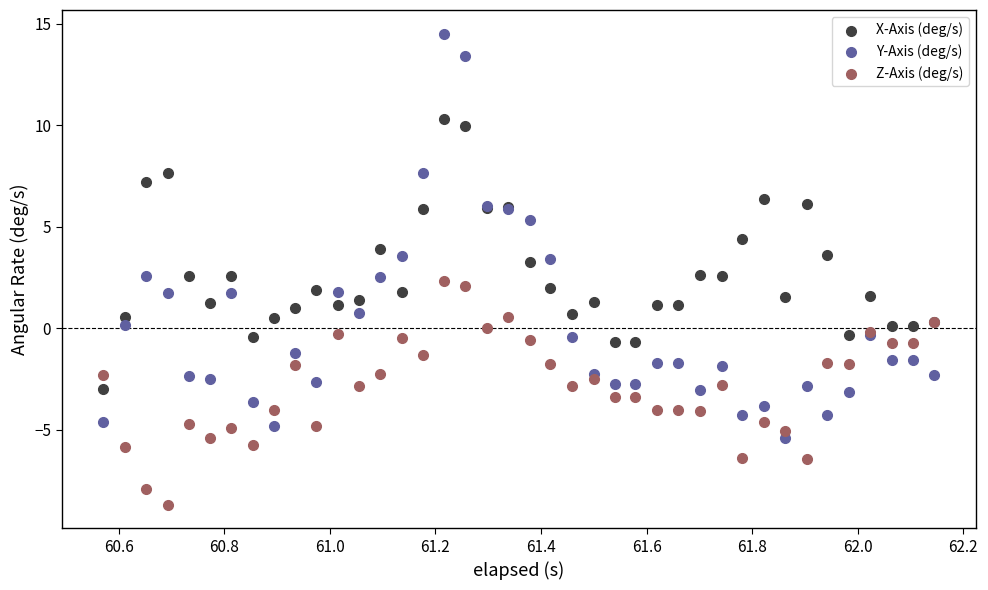

Which series has the widest spread of Y values?

Y-Axis (deg/s)